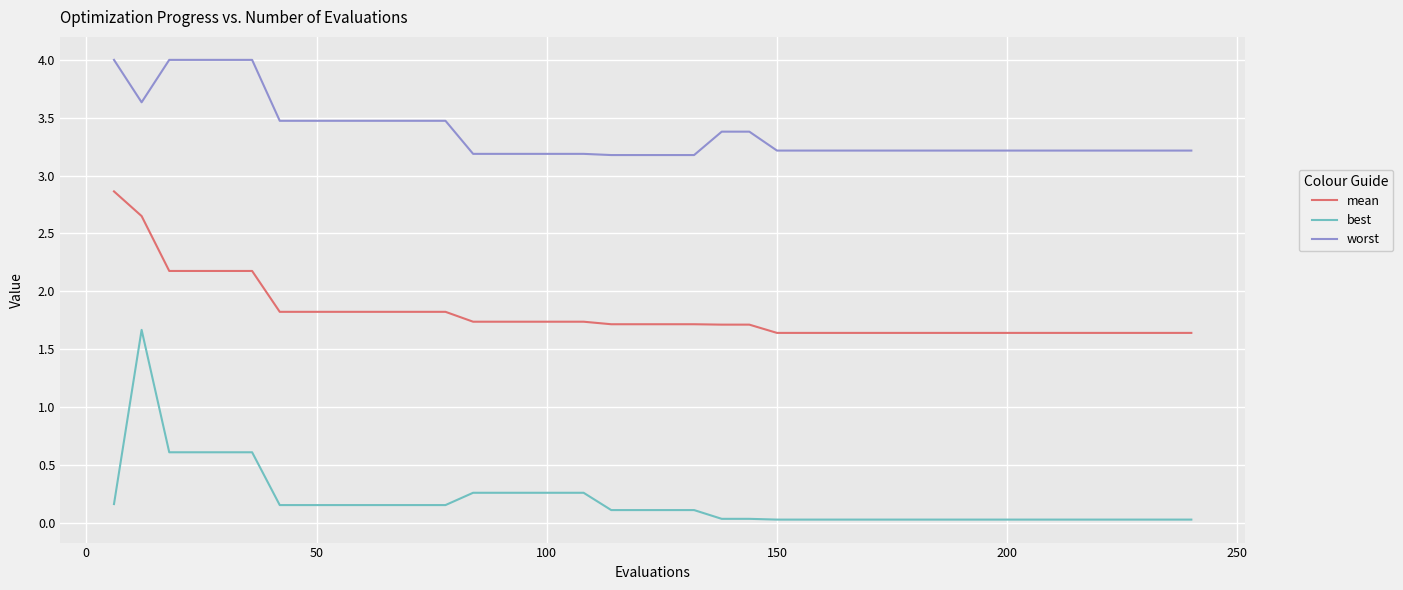

True or false: best and mean intersect in this chart.

False